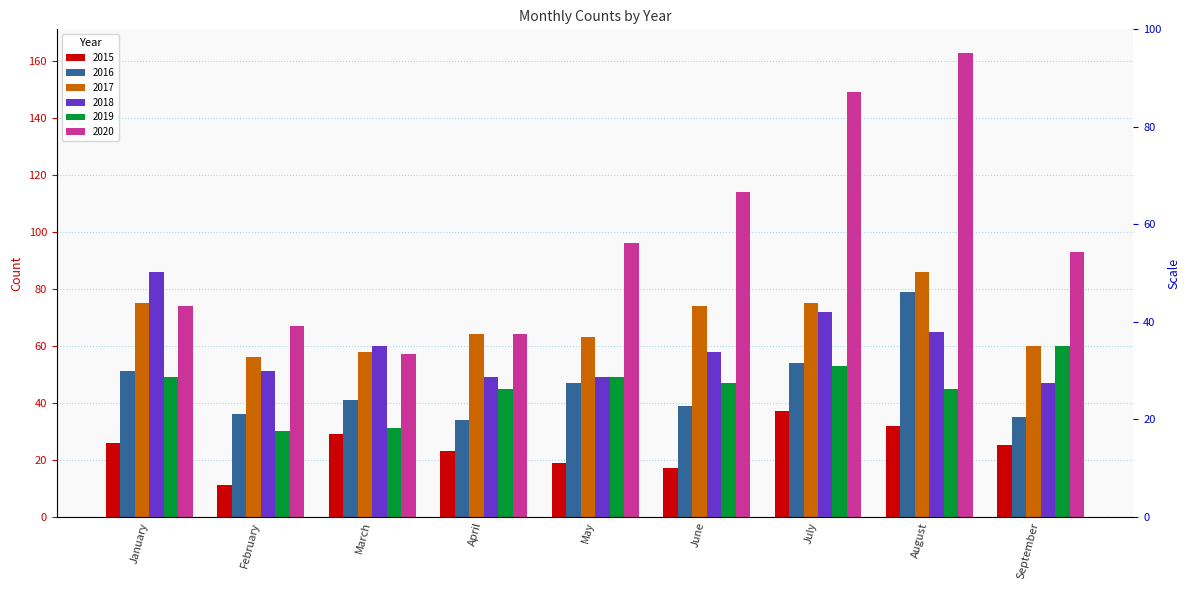

What is the average value of the 2015 series?

24